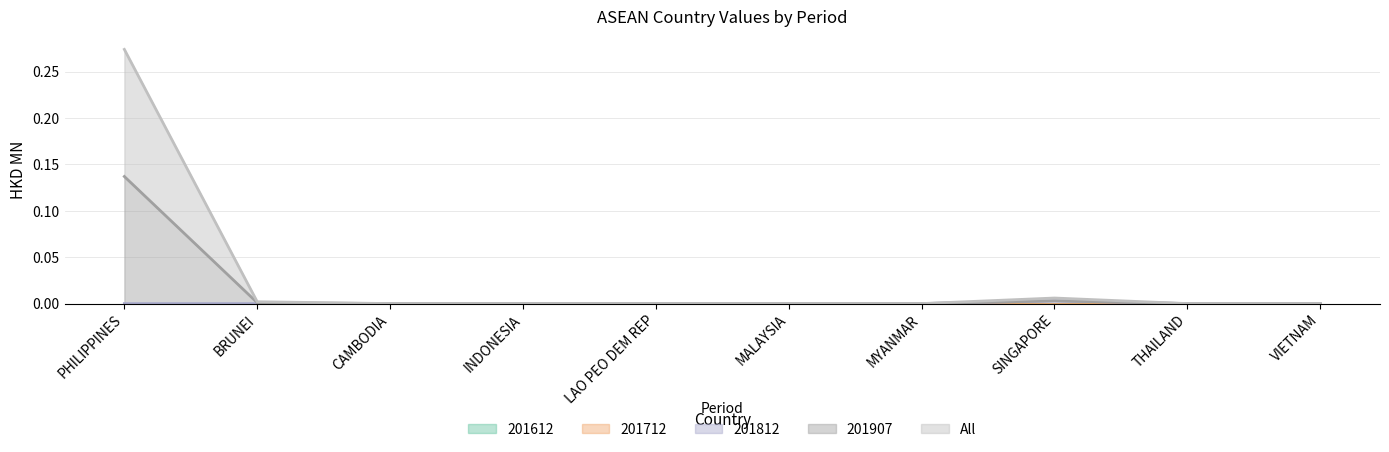

How many interior local peaks does the All series have?

1